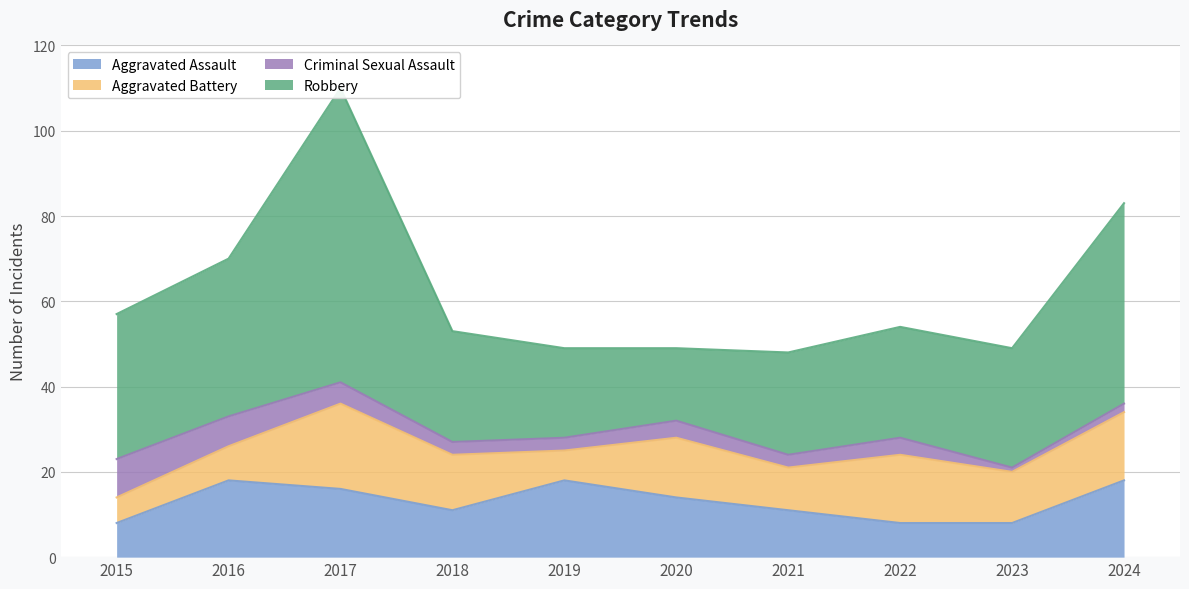

True or false: Aggravated Assault has more than 0 points higher than both neighbors.

True